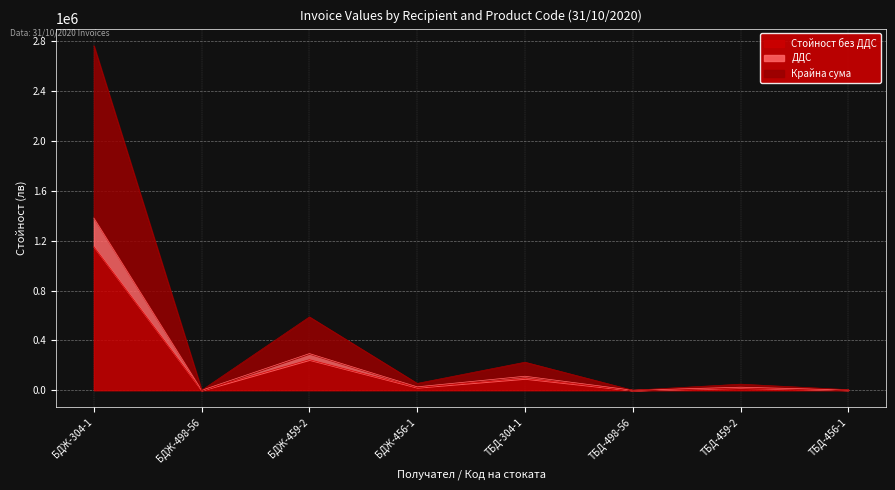

True or false: Крайна сума and ДДС intersect in this chart.

False